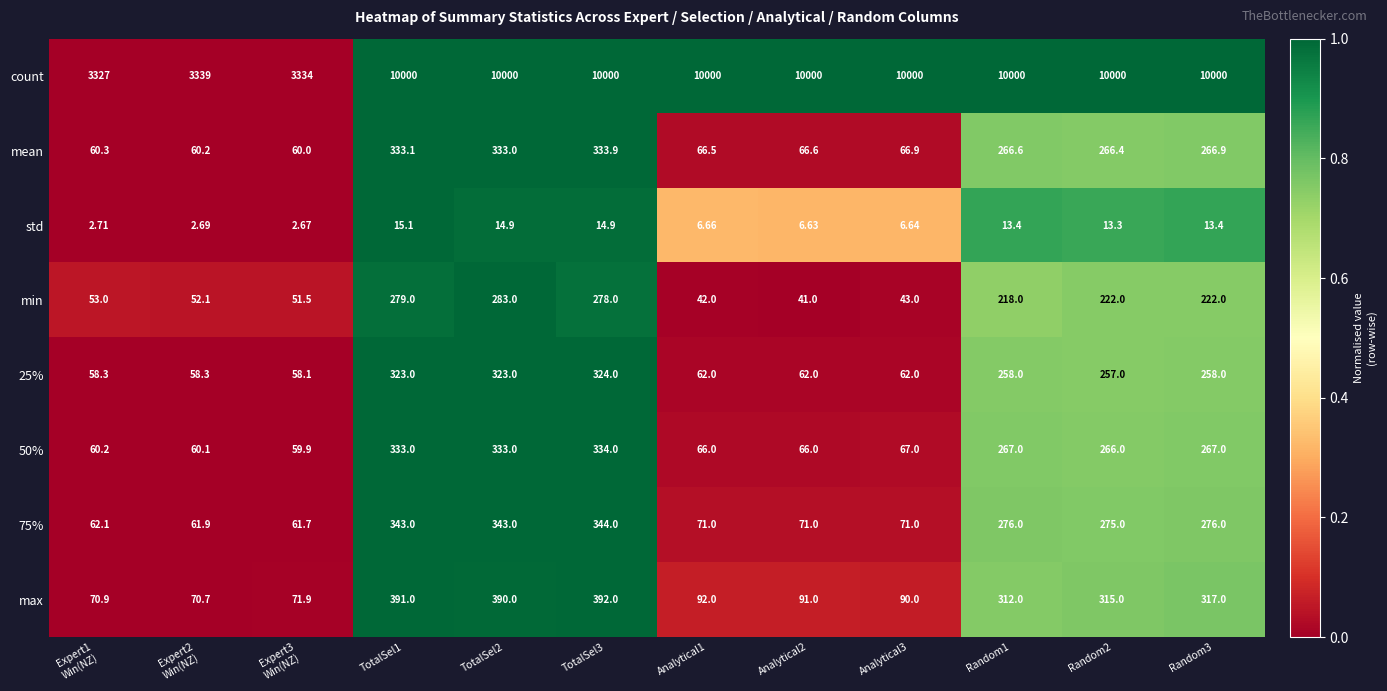

Which series has the largest total across all categories?

count